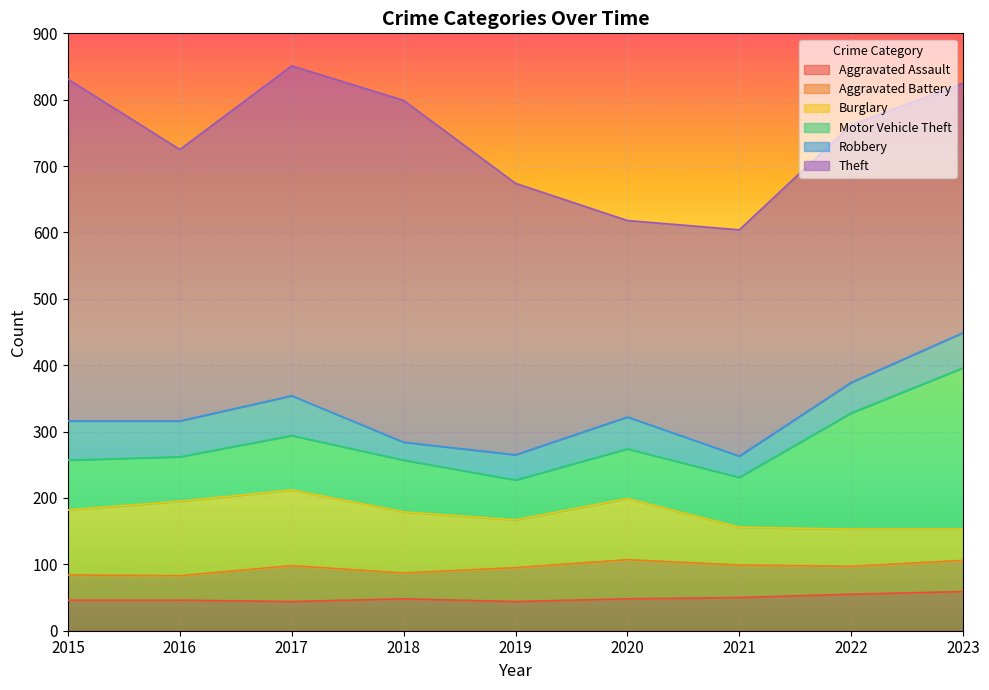

Reading left to right, extract all data points from this chart.

Aggravated Assault: 46	46	44	48	44	48	50	55	59
Aggravated Battery: 38	37	54	39	51	59	49	42	47
Burglary: 98	112	114	92	72	92	57	56	47
Motor Vehicle Theft: 75	67	82	78	60	75	75	175	243
Robbery: 59	54	60	27	38	48	32	46	53
Theft: 515	409	497	515	409	296	341	388	376